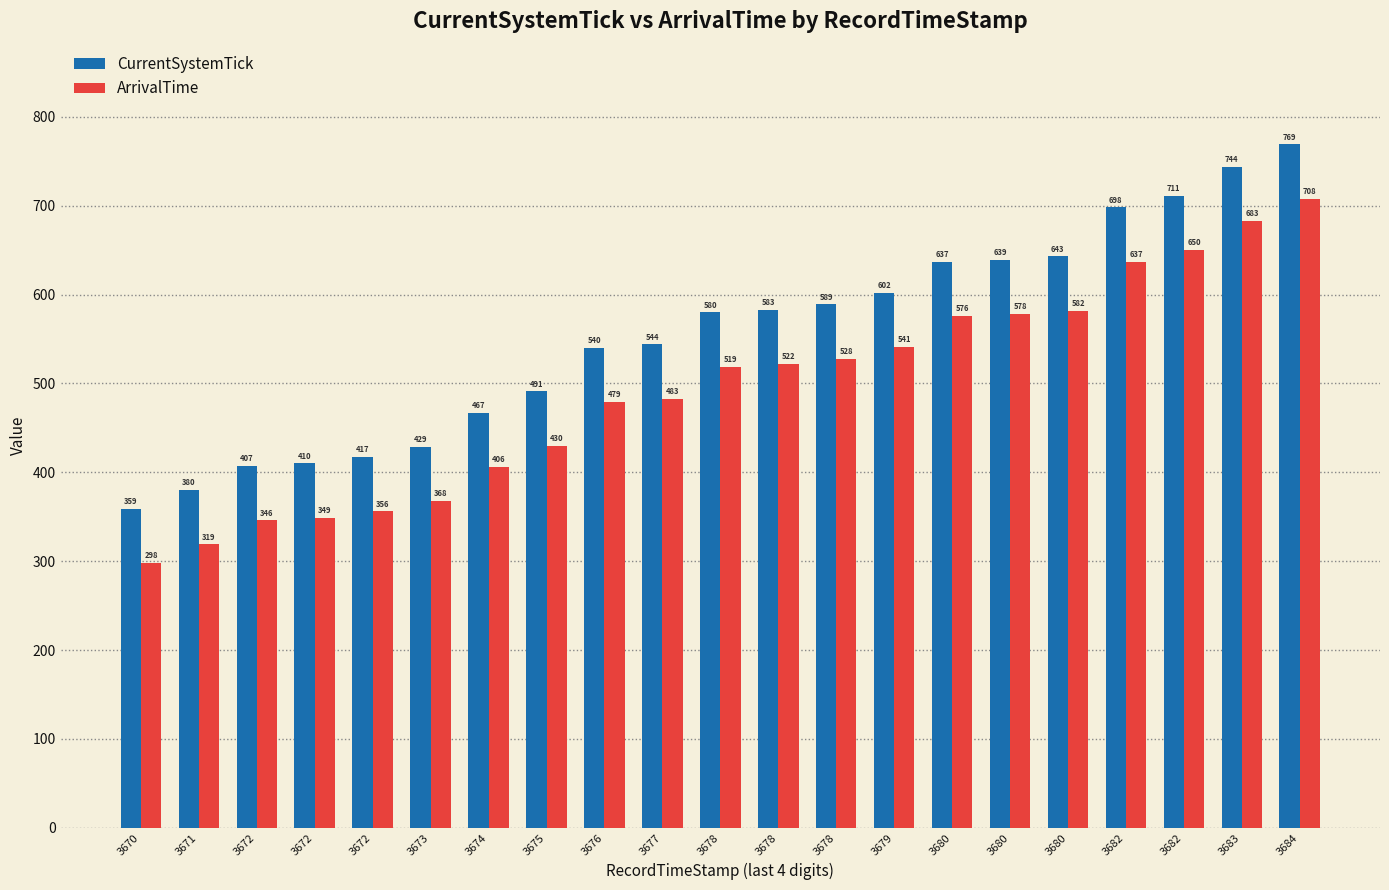

At how many categories does at least one series exceed 521?

13